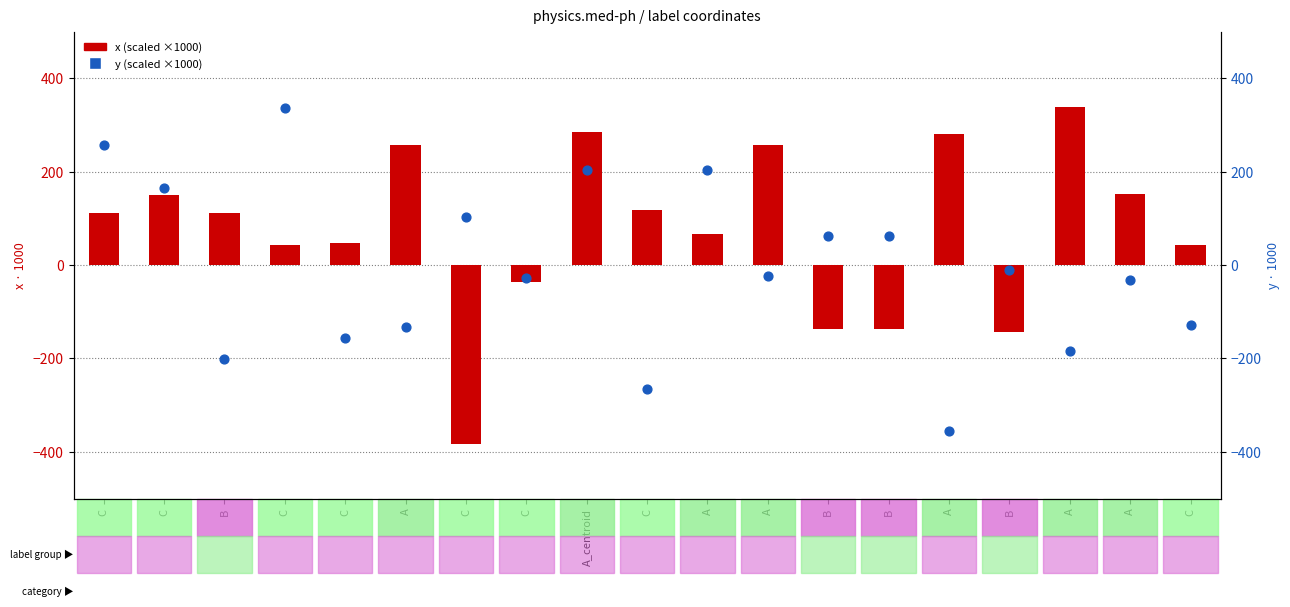

Which series reaches the maximum Y coordinate?

x (scaled)